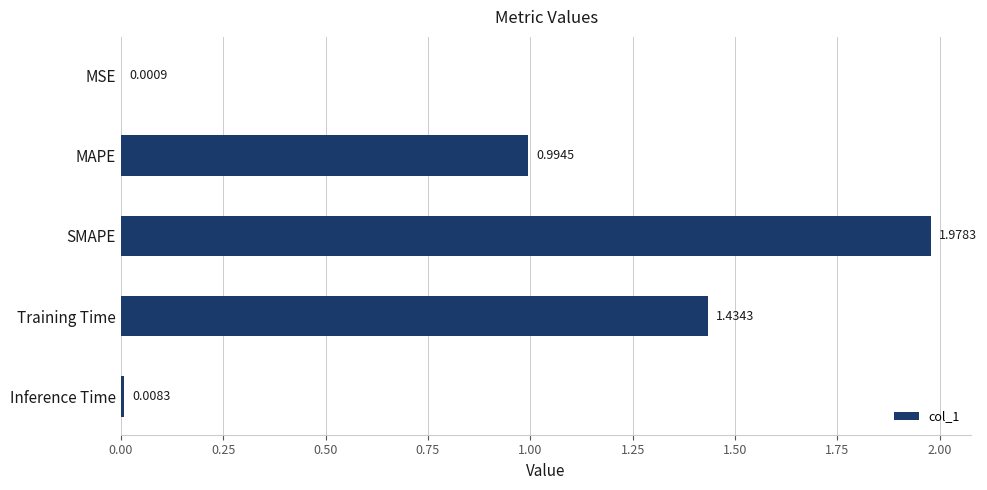

Which label corresponds to the largest value in the chart?

SMAPE